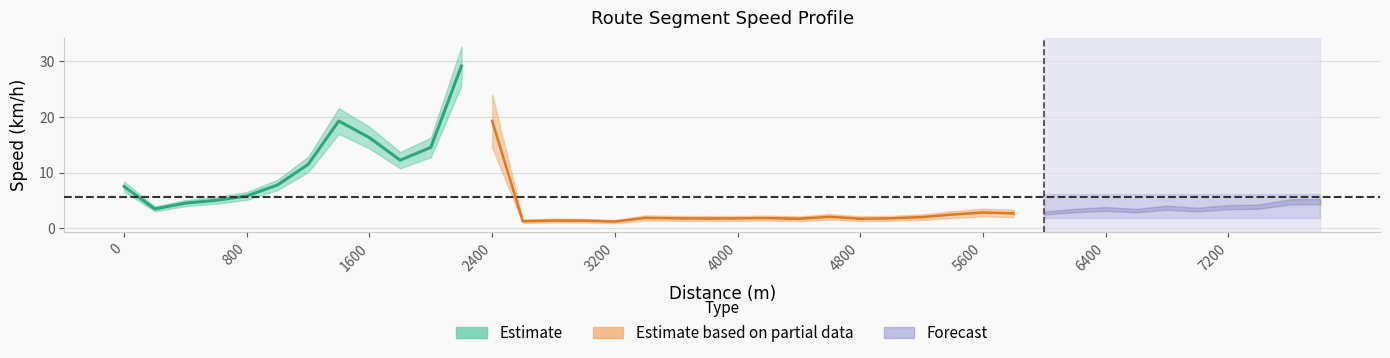

Rank the categories by value from highest to lowest.

2200, 2400, 1400, 1600, 2000, 1800, 1200, 1000, 0, 800, 600, 7800, 7600, 400, 7400, 7200, 6800, 200, 6400, 7000, 6200, 6600, 5600, 6000, 5800, 5400, 4600, 5200, 3400, 4200, 5000, 3600, 4000, 3800, 4800, 4400, 2800, 3000, 2600, 3200